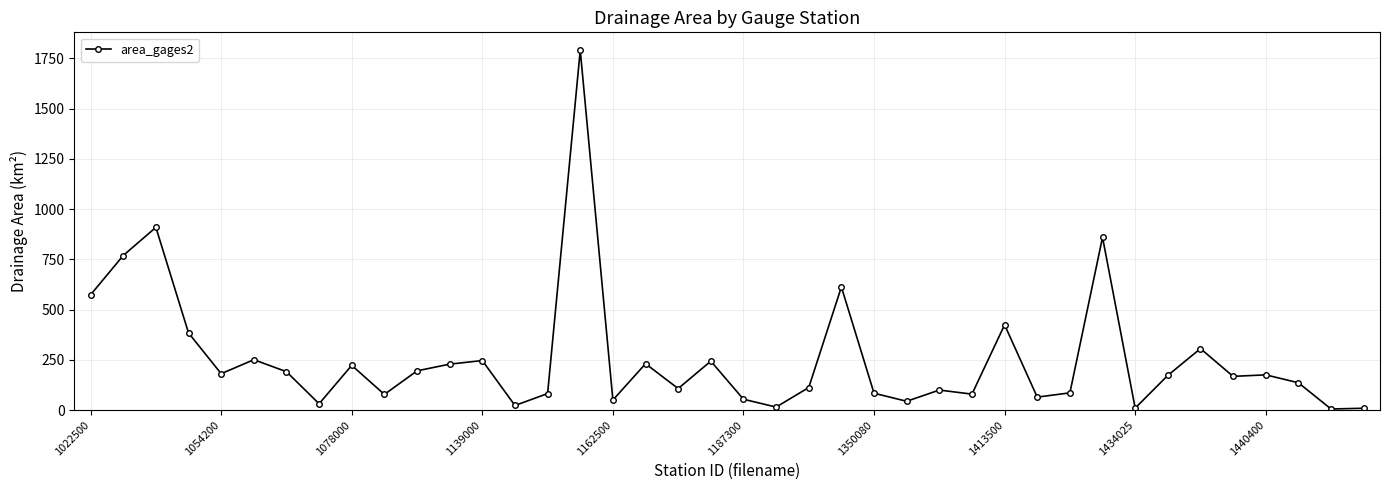

What is the difference between the second highest and second lowest values?

900.1